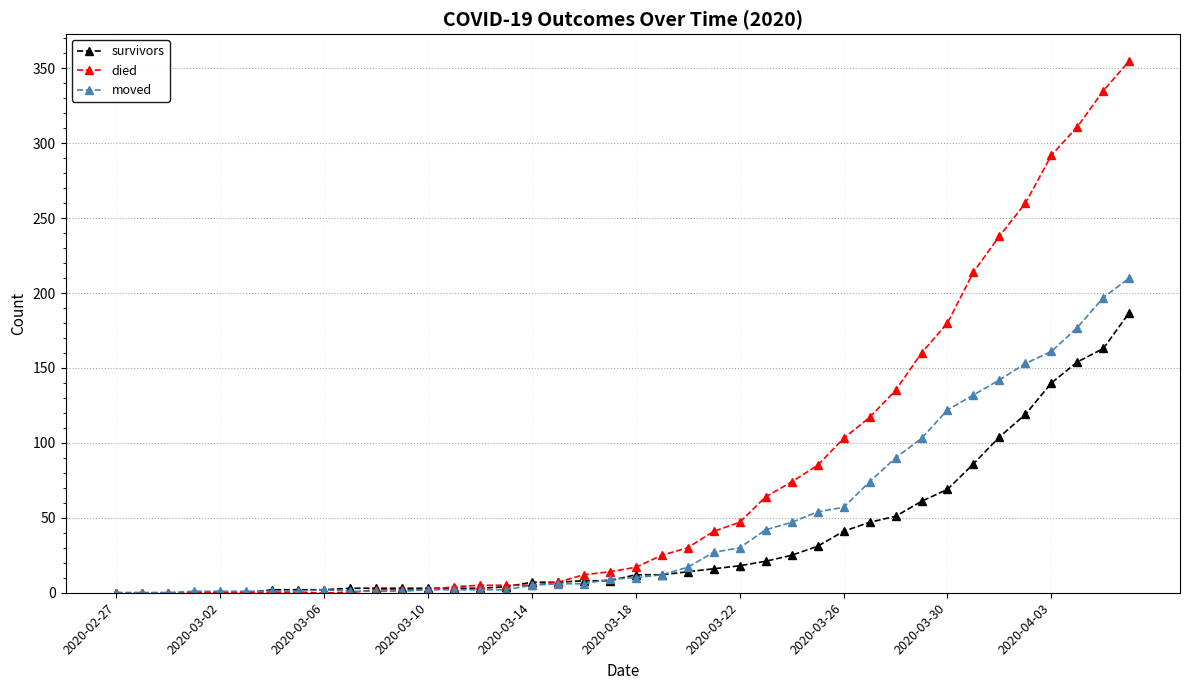

At how many categories does at least one series exceed 112?

11